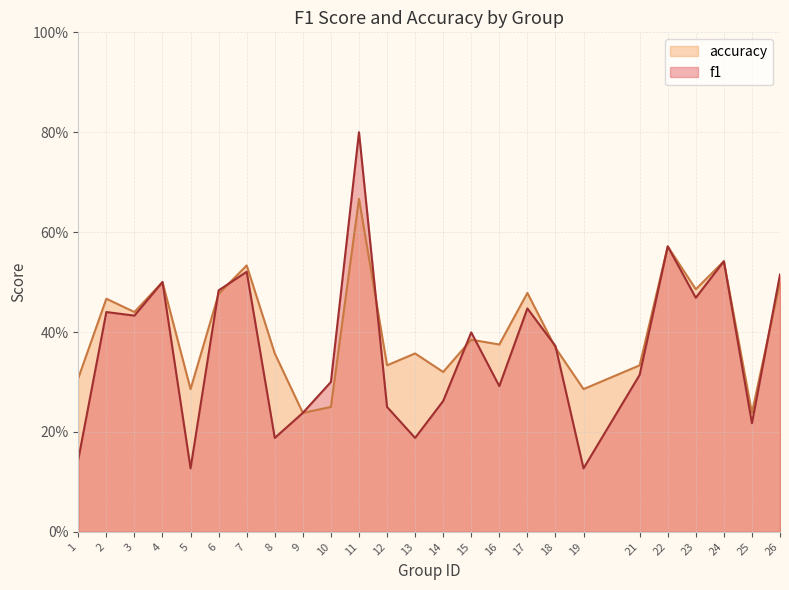

Between 8 and 11, which is larger?

11